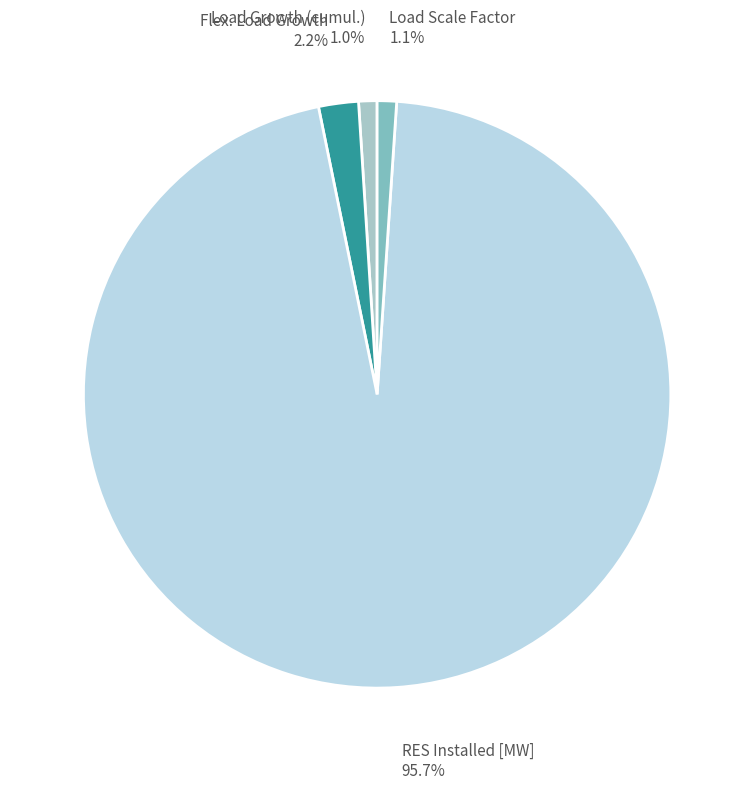

Do Load Growth (cumul.) and Flex. Load Growth together represent more than half of the pie?

No